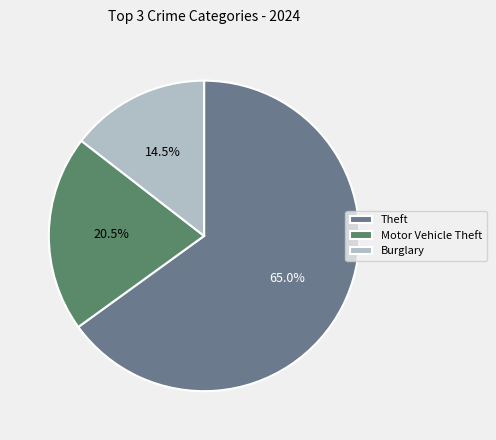

How many segments does this pie chart have?

3